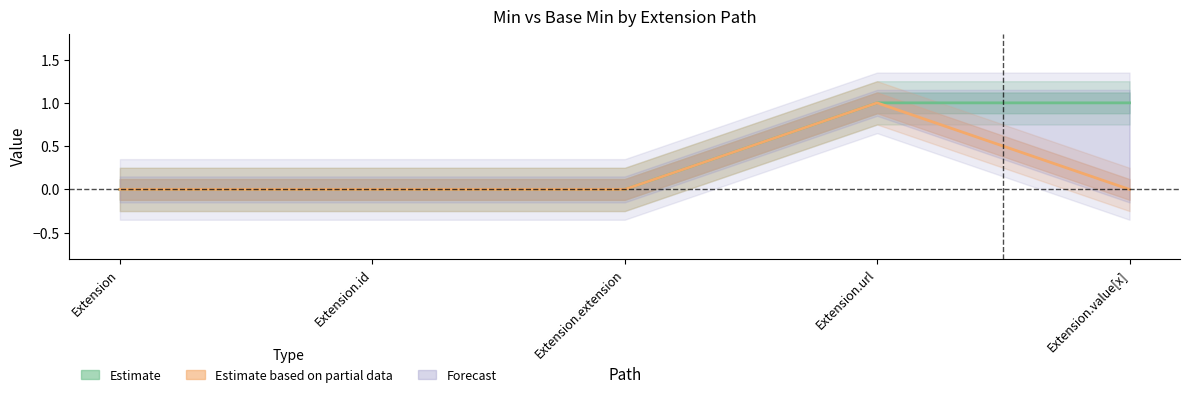

The value of Base Min at Extension.value[x] is 0. True or false?

False